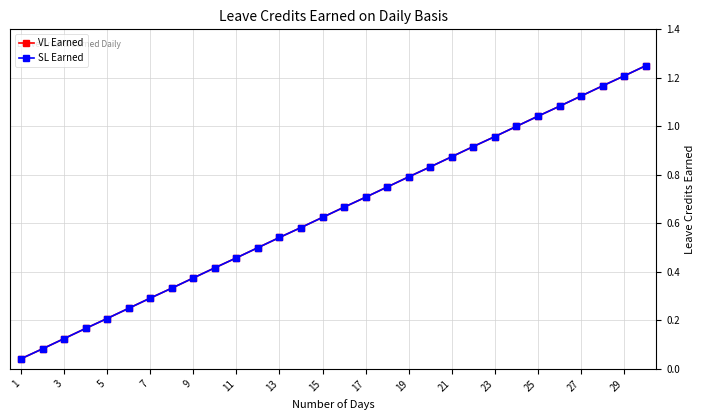

True or false: VL Earned and SL Earned cross at least once.

False